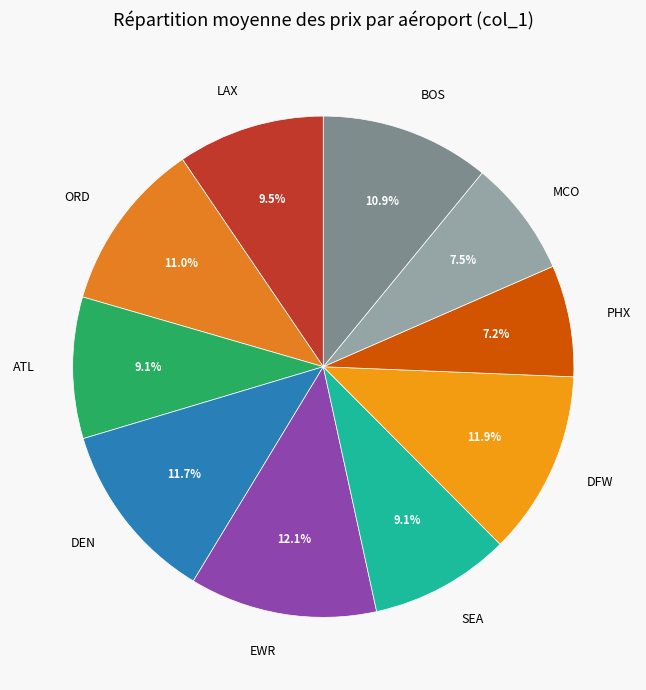

What is the total percentage of ATL and ORD?

20.1%